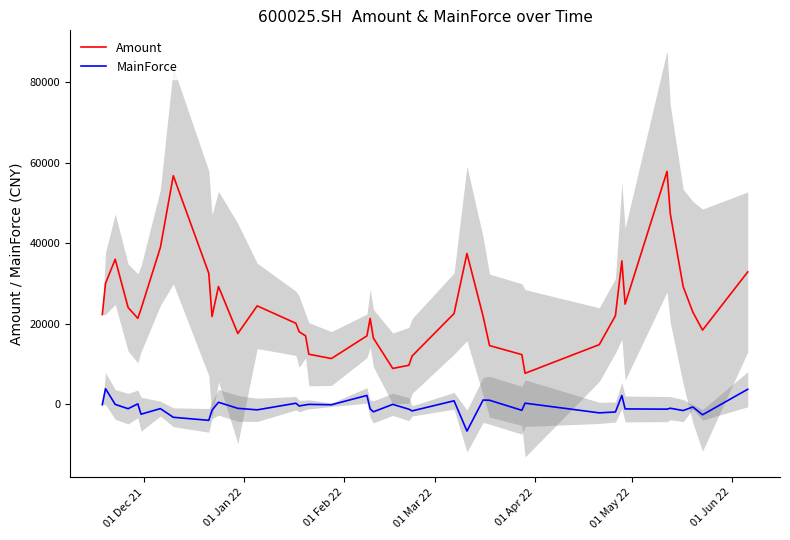

True or false: Amount and MainForce intersect in this chart.

False